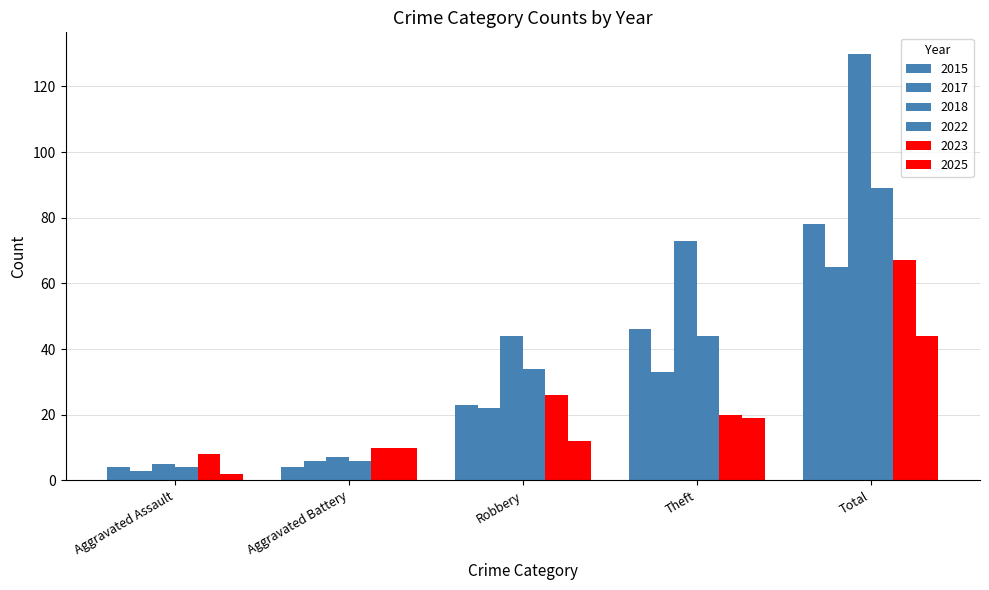

Reading right to left, list all the values displayed in this chart.

2015: Total=78	Theft=46	Robbery=23	Aggravated Battery=4	Aggravated Assault=4
2017: Total=65	Theft=33	Robbery=22	Aggravated Battery=6	Aggravated Assault=3
2018: Total=130	Theft=73	Robbery=44	Aggravated Battery=7	Aggravated Assault=5
2022: Total=89	Theft=44	Robbery=34	Aggravated Battery=6	Aggravated Assault=4
2023: Total=67	Theft=20	Robbery=26	Aggravated Battery=10	Aggravated Assault=8
2025: Total=44	Theft=19	Robbery=12	Aggravated Battery=10	Aggravated Assault=2